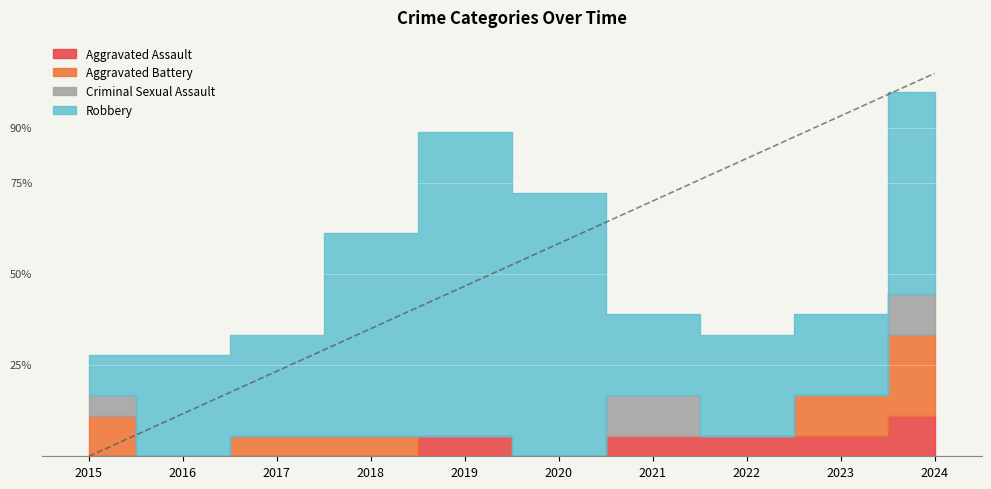

Reading left to right, list all the values displayed in this chart.

Aggravated Assault: 0	0	0	0	1	0	1	1	1	2
Aggravated Battery: 2	0	1	1	0	0	0	0	2	4
Criminal Sexual Assault: 1	0	0	0	0	0	2	0	0	2
Robbery: 2	5	5	10	15	13	4	5	4	10